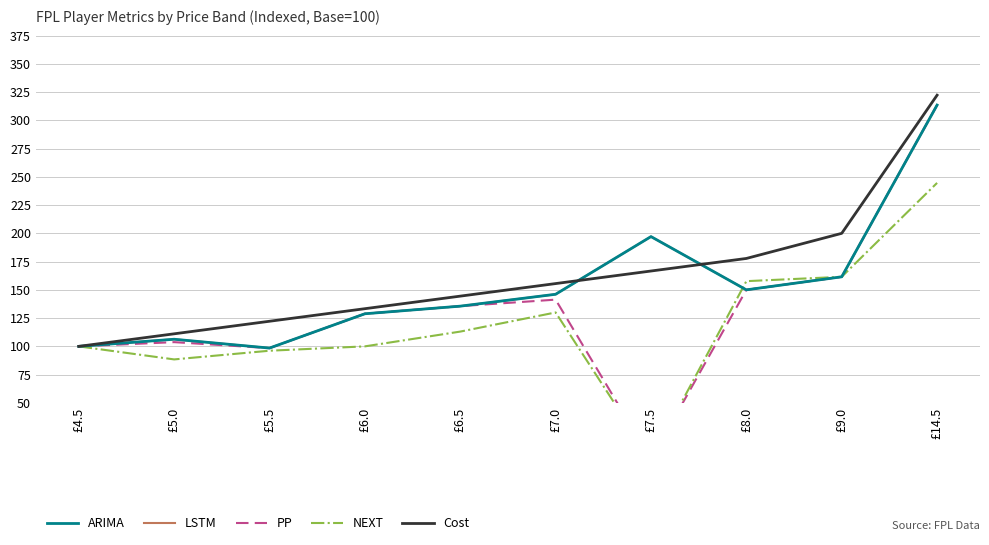

True or false: Cost and PP cross at least once.

False